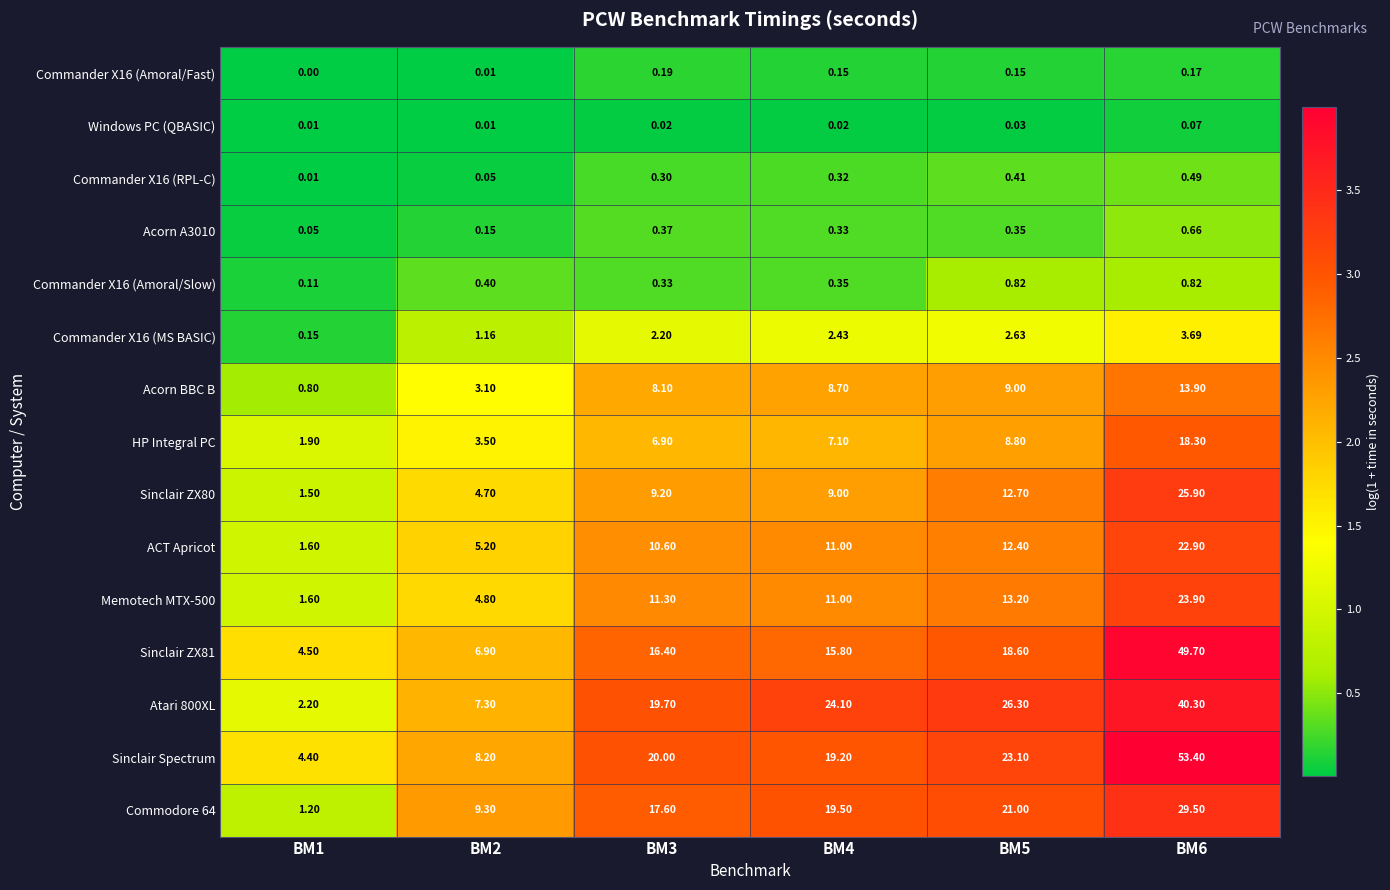

At which category does the chart reach its peak across all series?

BM6